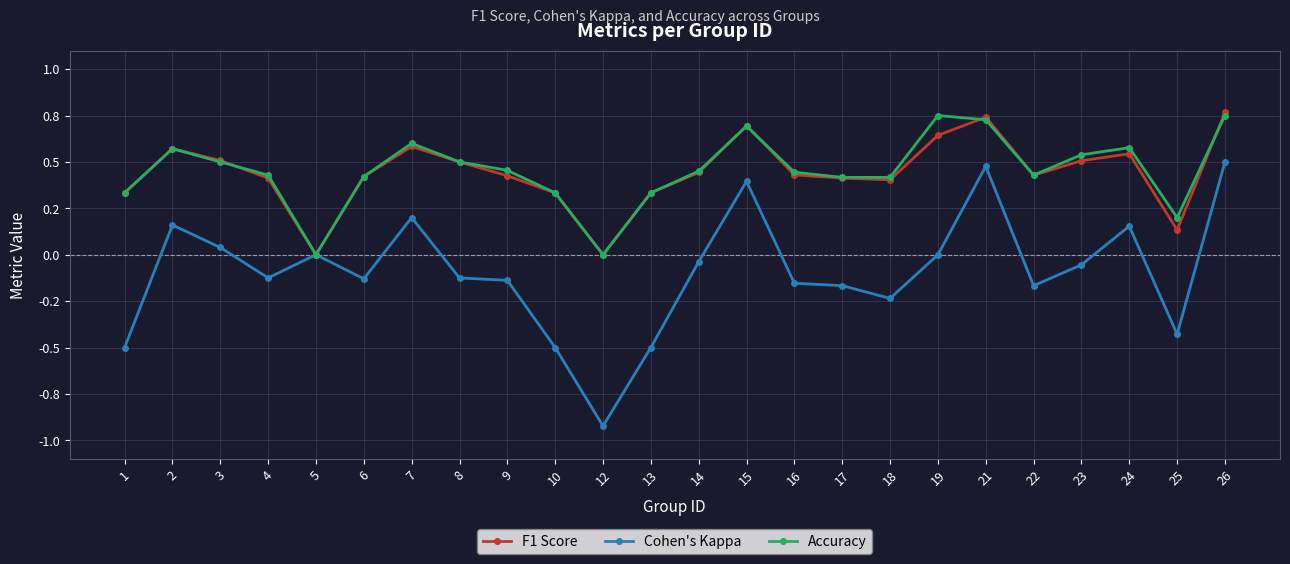

What is the difference between the Accuracy values at 13 and 15?

0.4